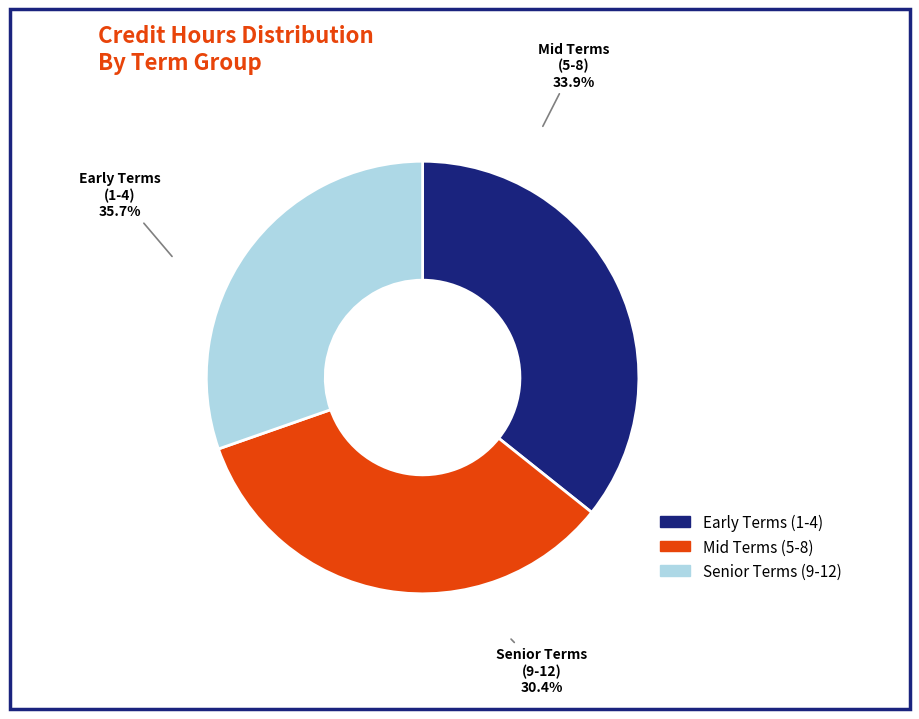

Is there any slice that represents more than half of the pie?

Yes